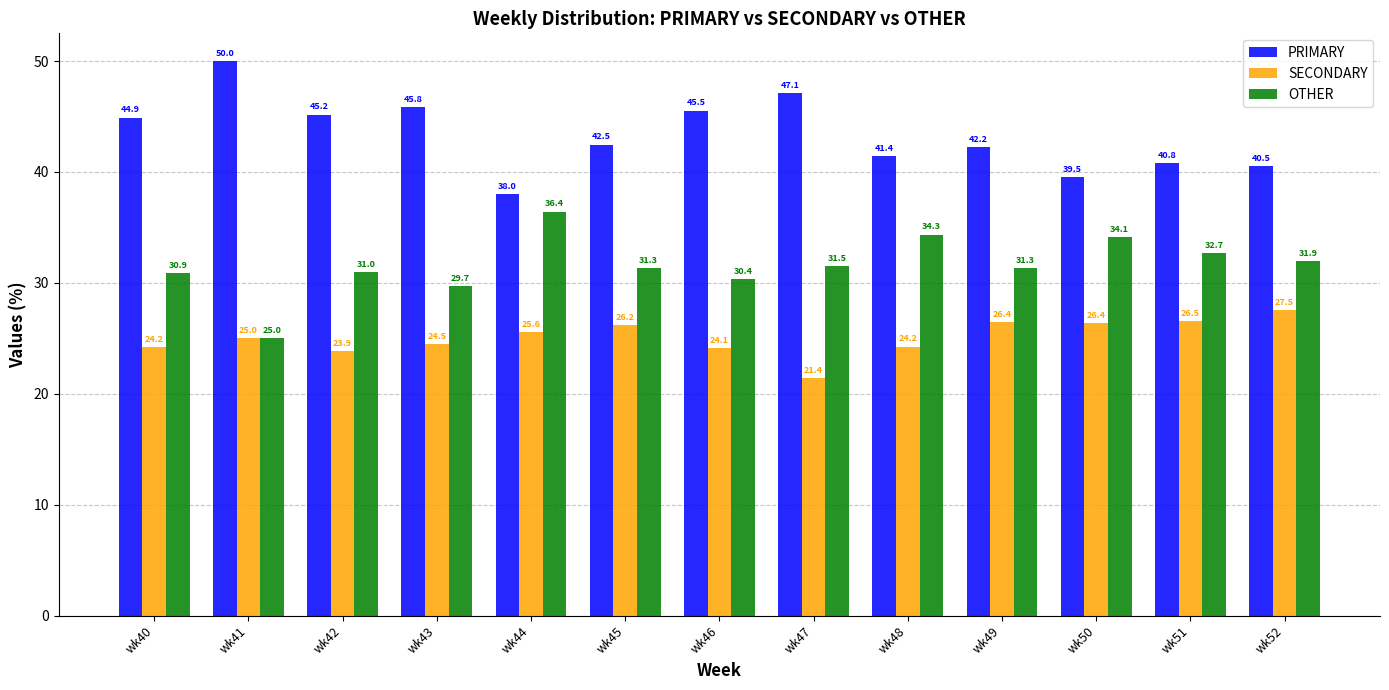

Reading left to right, list all the values displayed in this chart.

PRIMARY: 44.9	50.0	45.2	45.8	38.0	42.5	45.5	47.1	41.4	42.2	39.5	40.8	40.5
SECONDARY: 24.2	25.0	23.9	24.5	25.6	26.2	24.1	21.4	24.2	26.4	26.4	26.5	27.5
OTHER: 30.9	25.0	31.0	29.7	36.4	31.3	30.4	31.5	34.3	31.3	34.1	32.7	31.9